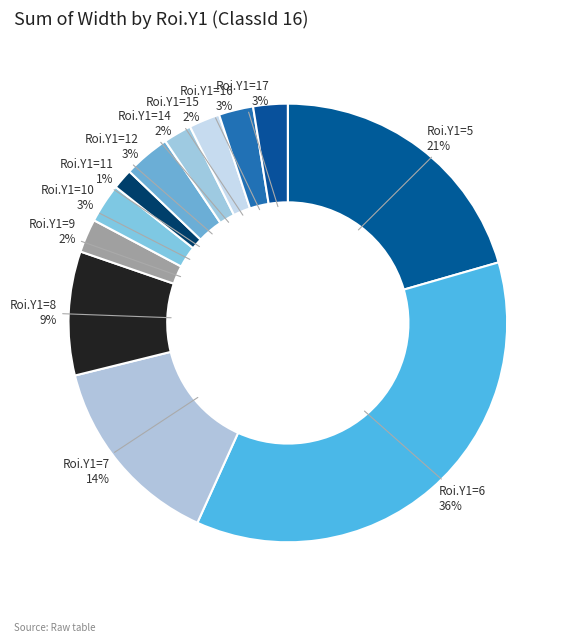

How many segments does this pie chart have?

12